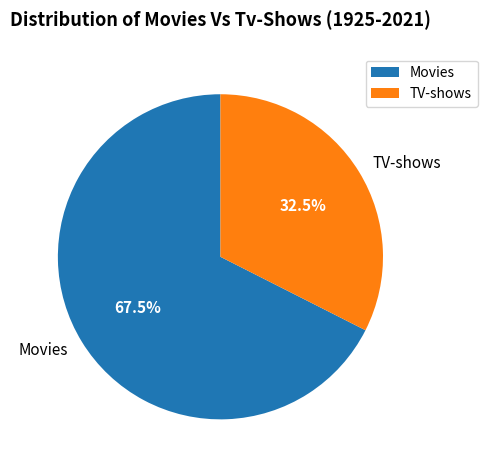

Which slice represents more than half of the pie?

Movies